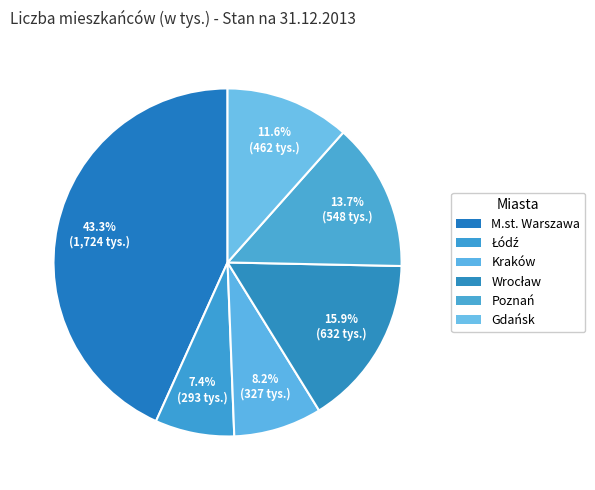

Count the number of slices in the pie.

6